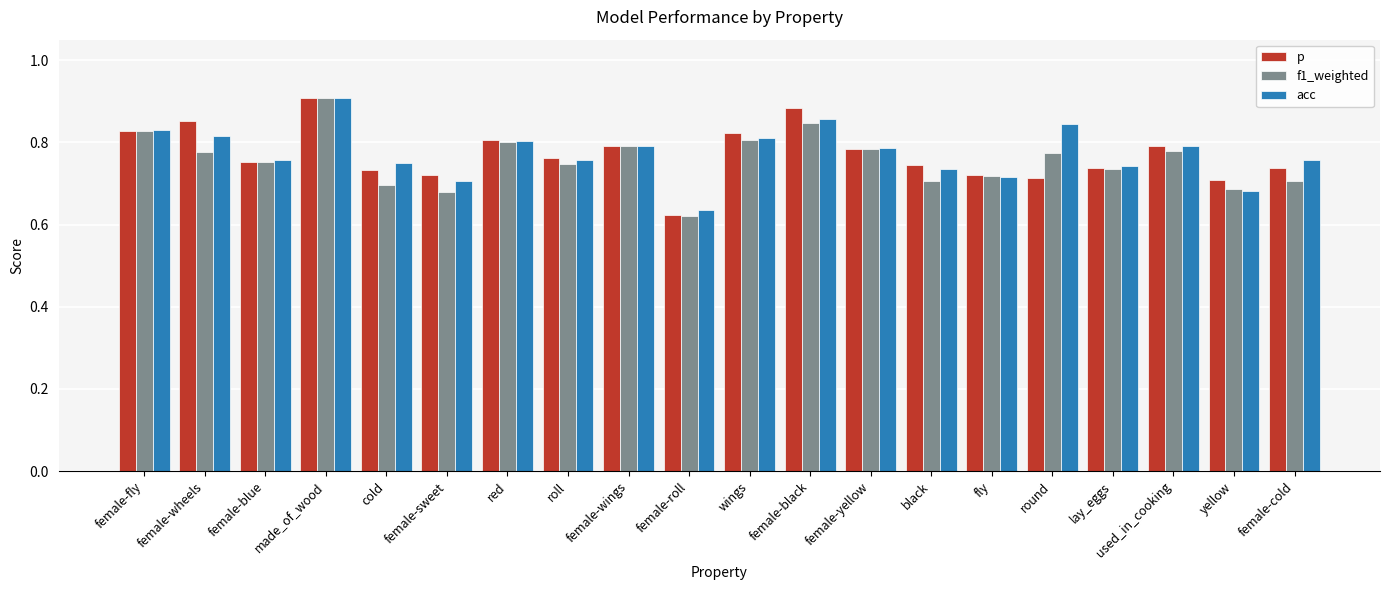

What position from the left is female-roll?

10